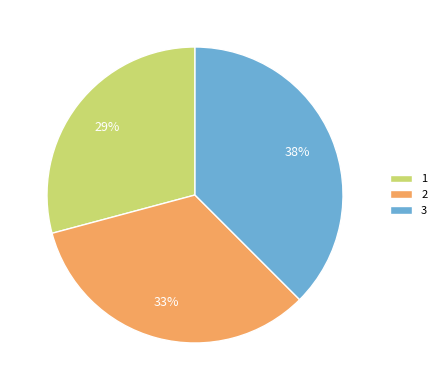

Which slice is the smallest?

1